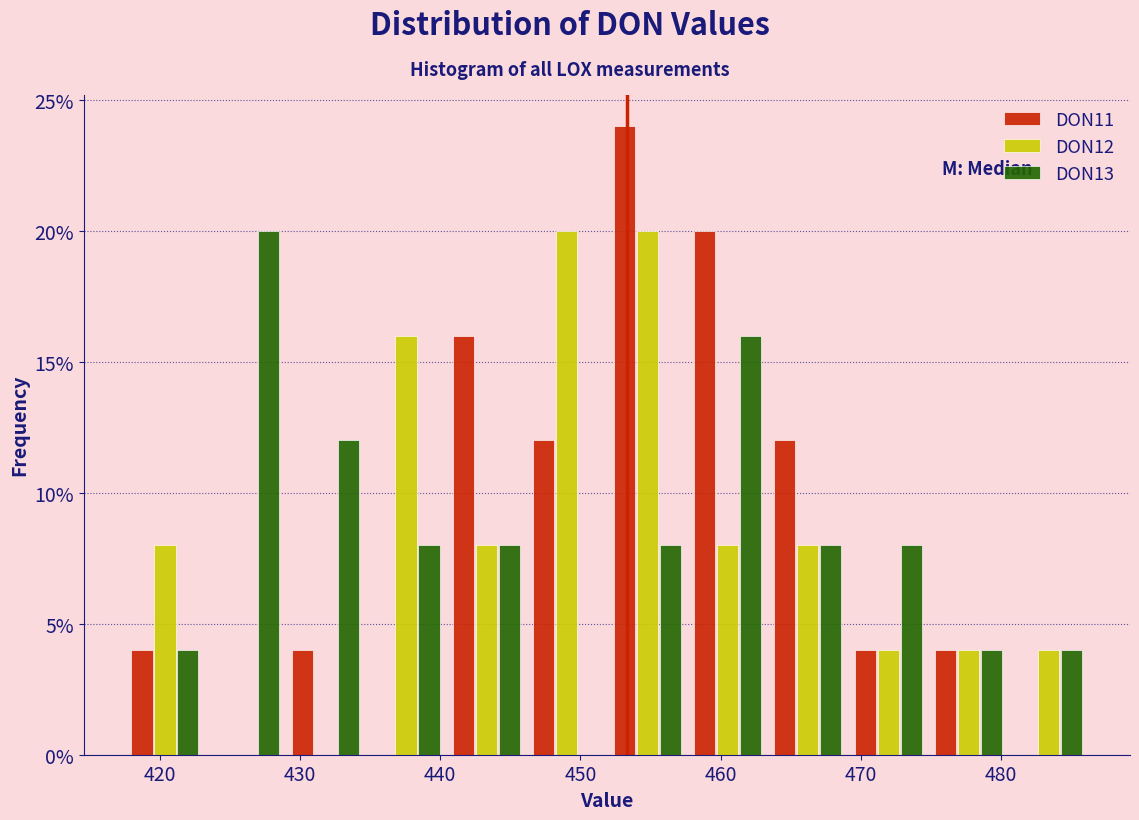

In the DON11 series, which range on the x-axis has the tallest bar?

452 to 458